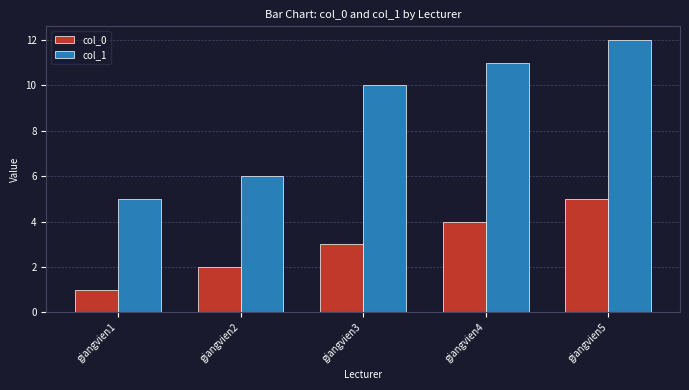

Which series has the widest spread of values?

col_1